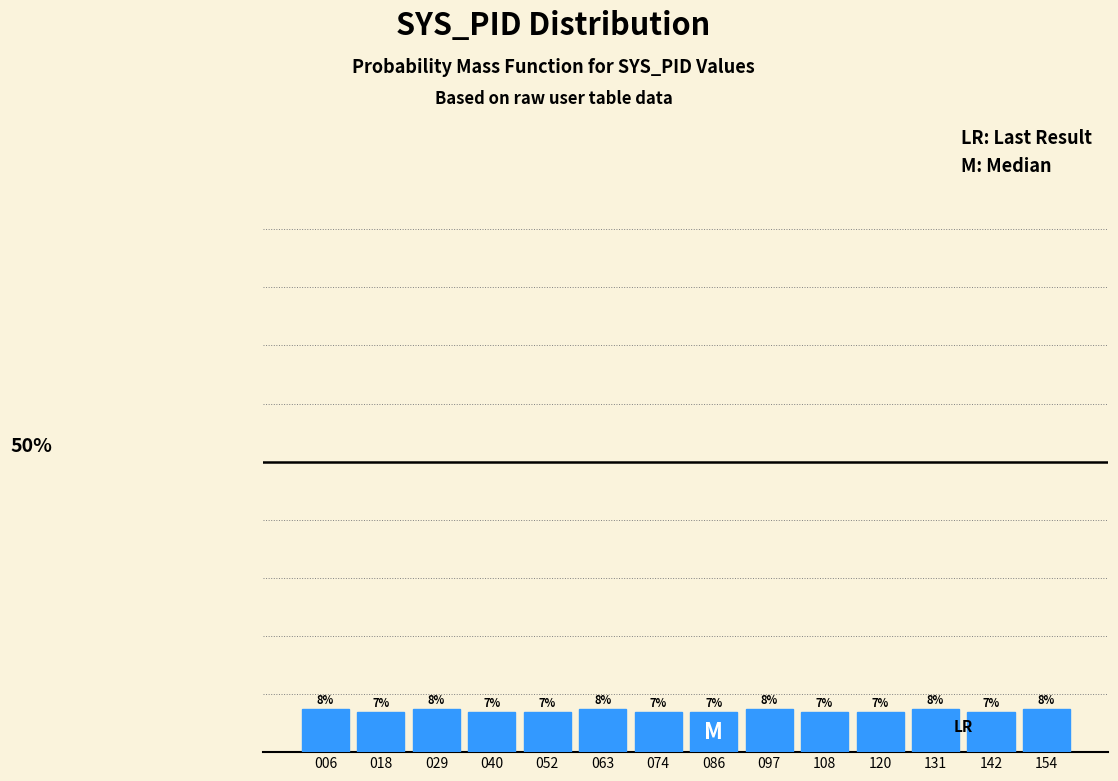

Does the chart contain any negative values?

No